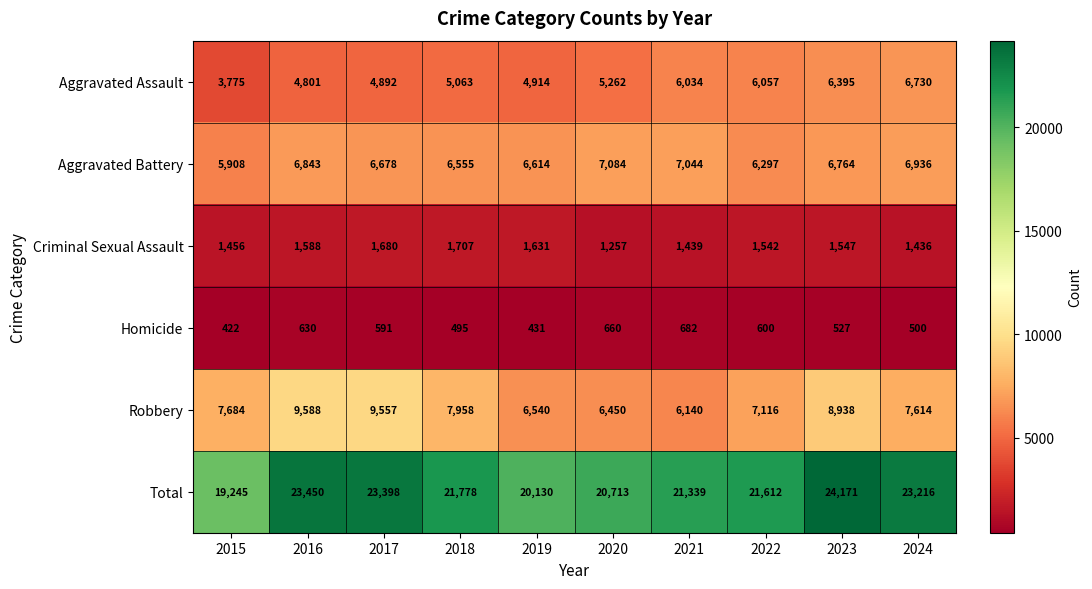

Which category has the highest value across all series?

2023